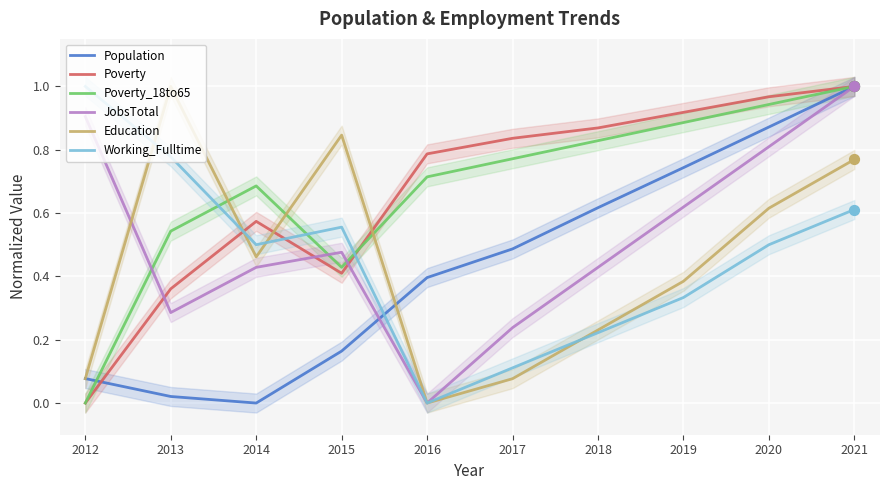

At how many categories does at least one series exceed 0?

10